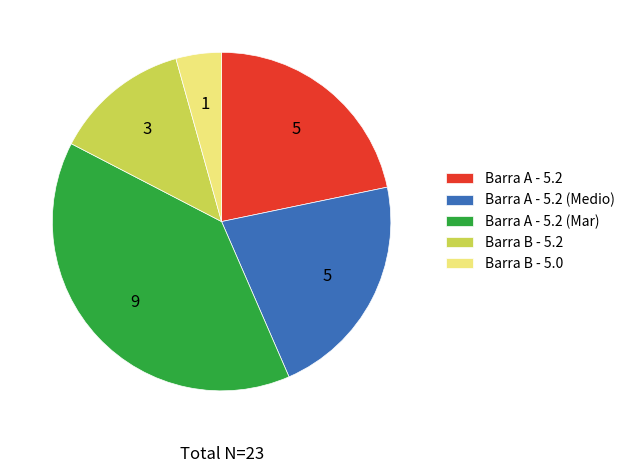

How many segments does this pie chart have?

5